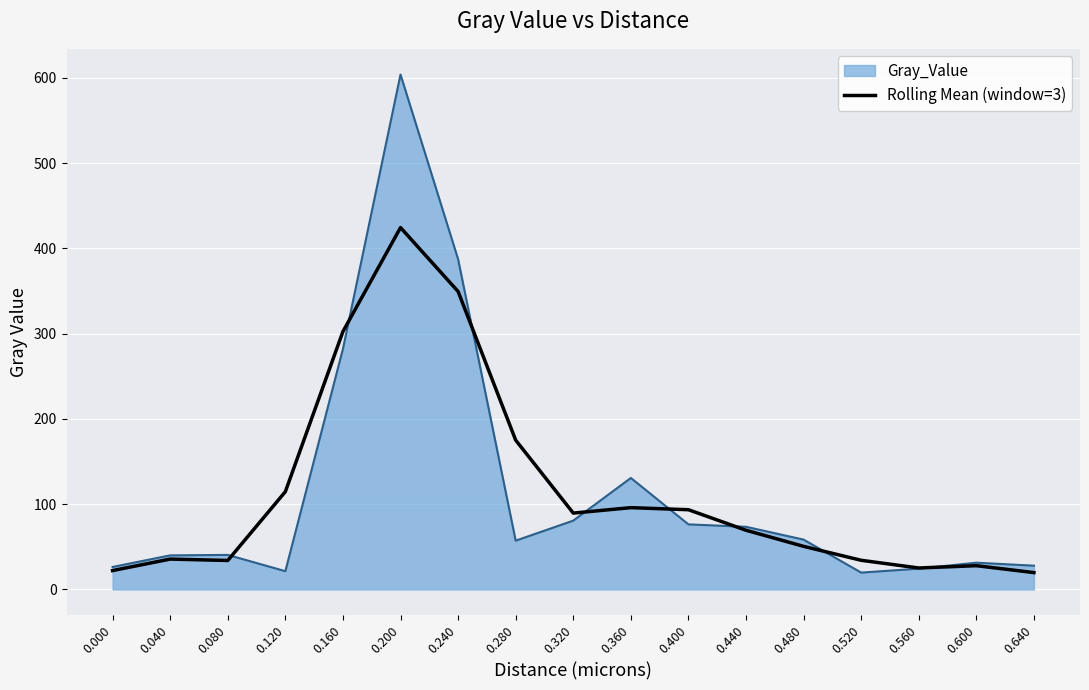

Which series has the largest range (max minus min)?

Gray_Value